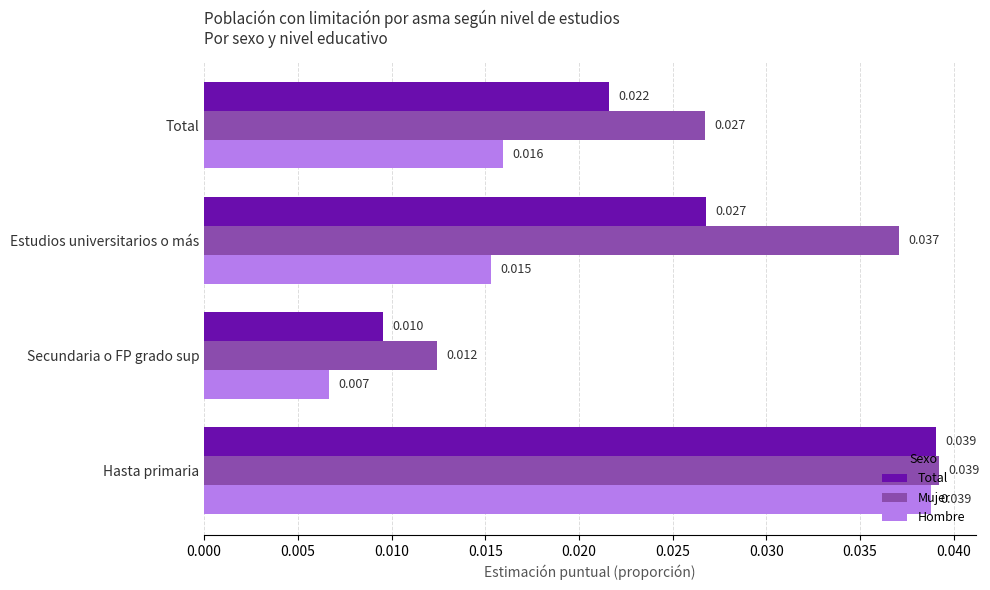

At Total, list the series in order from largest to smallest.

Mujer, Total, Hombre